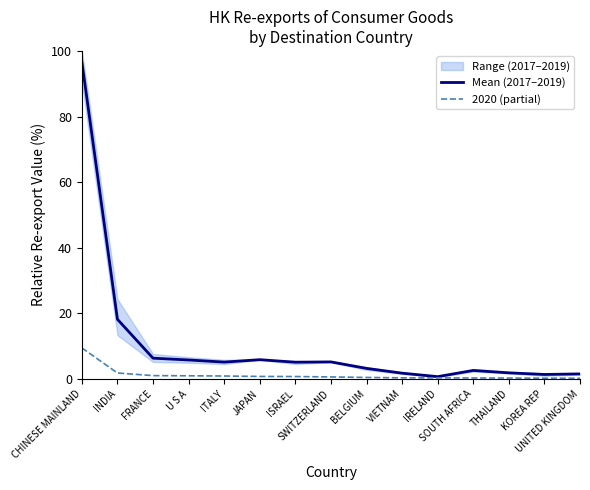

True or false: 2020 (partial) and Mean (2017–2019) cross at least once.

False